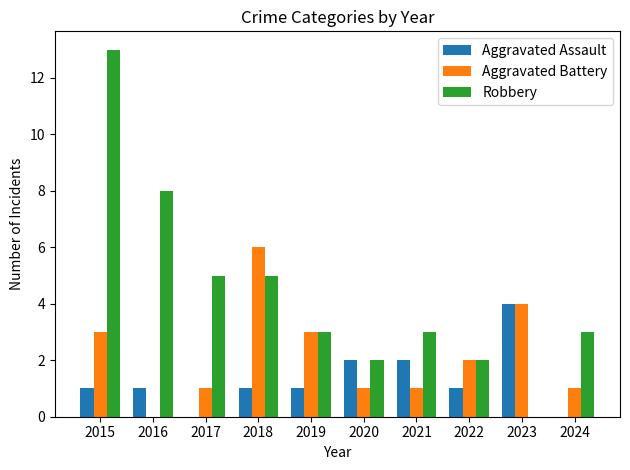

What are all the series names shown in the legend?

Aggravated Assault, Aggravated Battery, Robbery